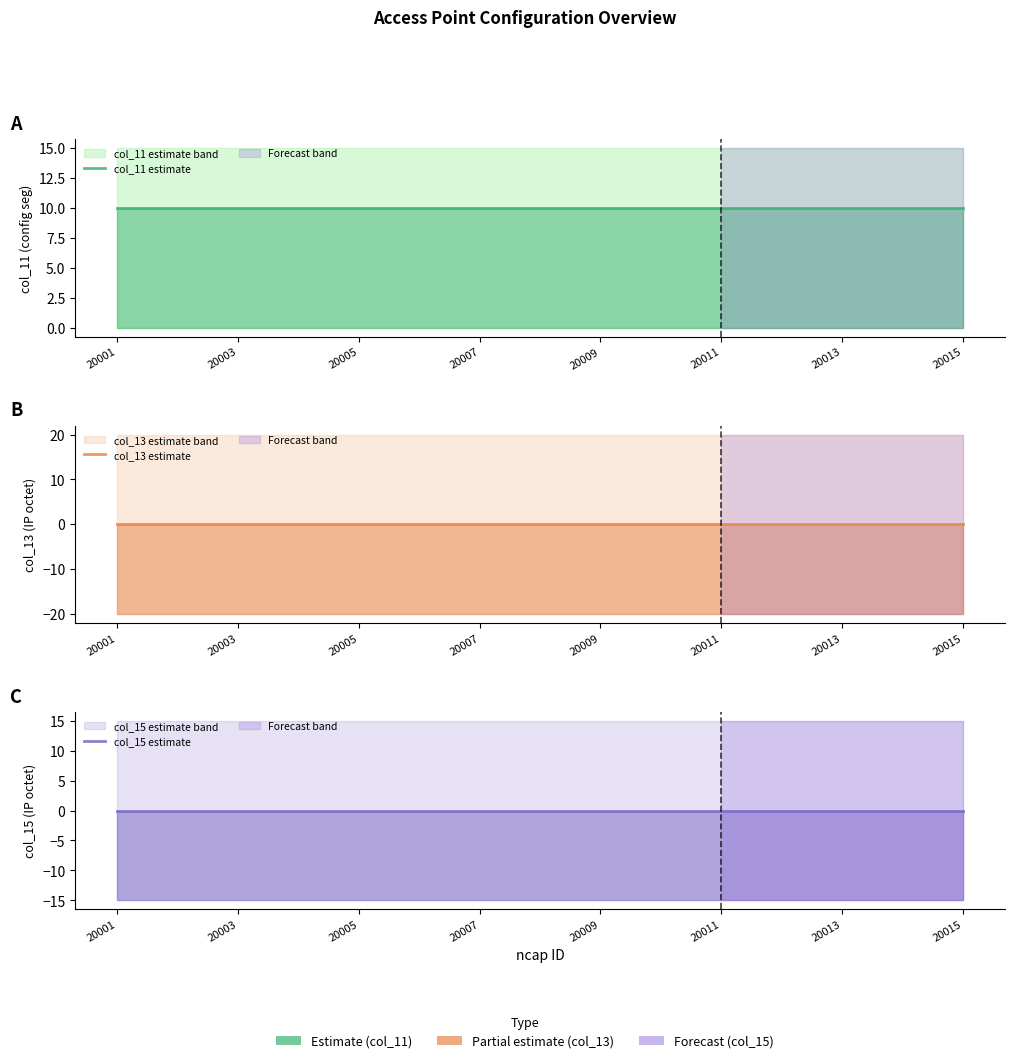

Count the number of data series in this chart.

3